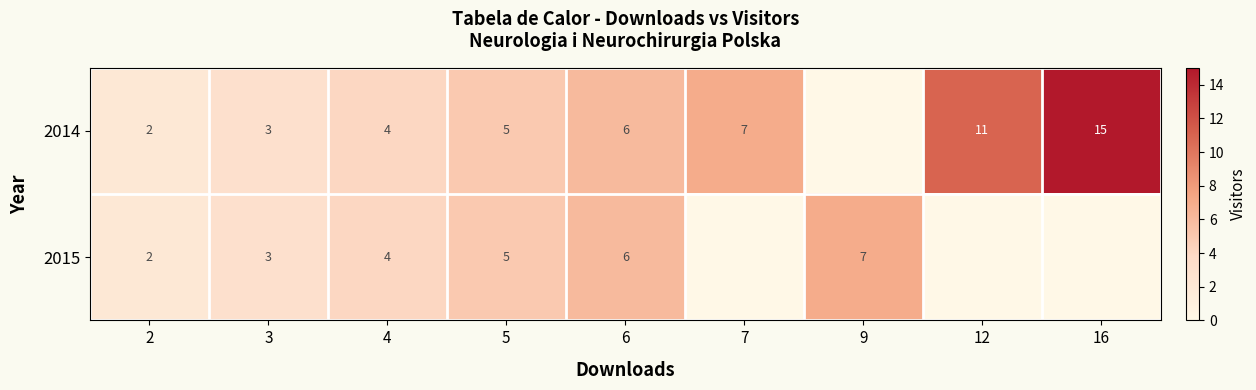

True or false: 2014 has a value of 2 at 6.

False